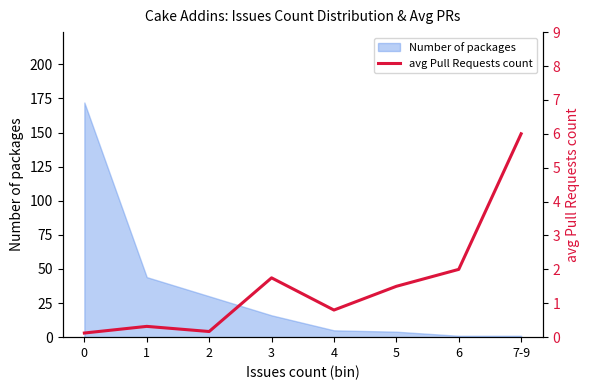

Where does the data first go above 1?

3